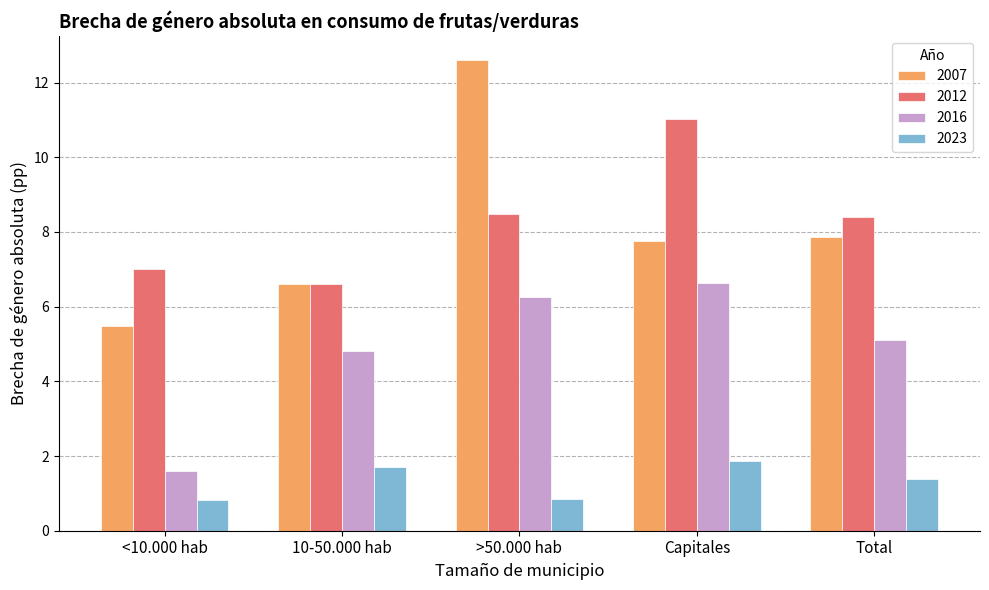

What is the label of the 3rd bar from the left?

>50.000 hab